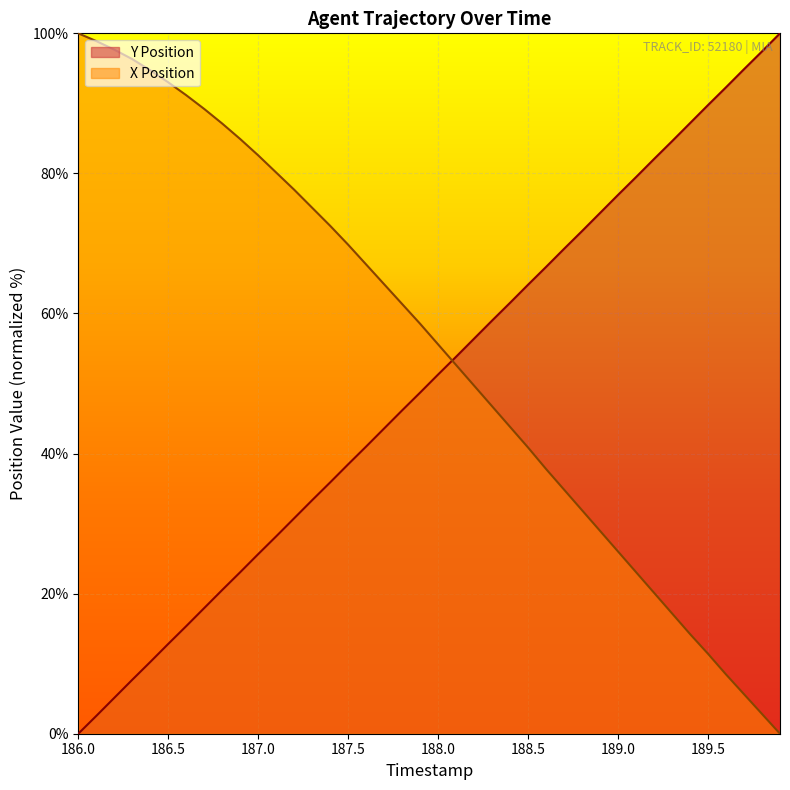

Is the value of TIMESTAMP at 186.0 greater than the value of Y at 187.7?

No